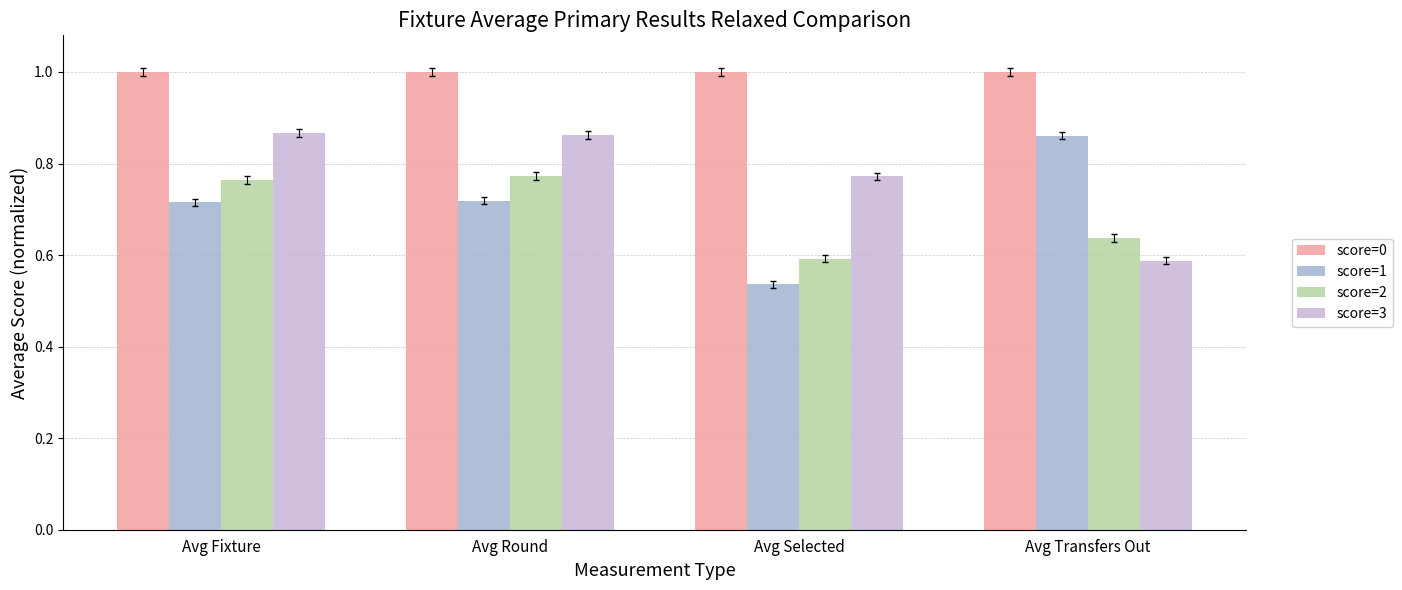

Rank the series at Avg Round from highest to lowest value.

score=0, score=3, score=2, score=1